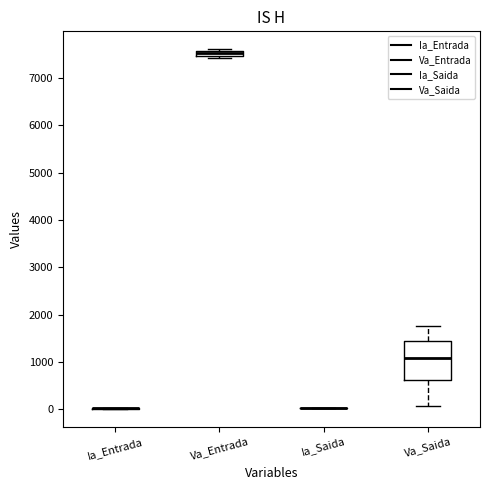

Comparing the boxes themselves (not the whiskers), which one is the tallest?

Va_Saida